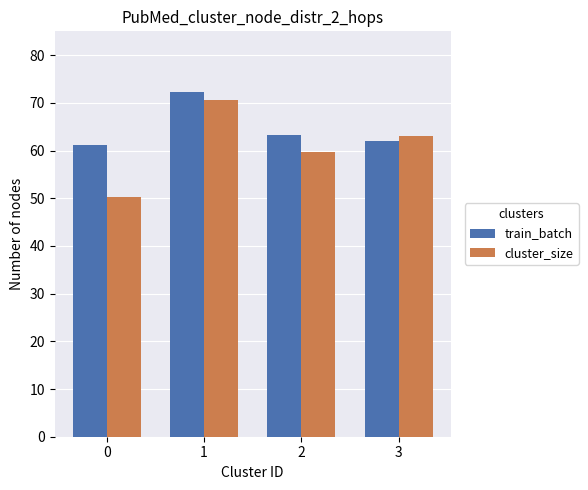

How many bars are there in each group?

2